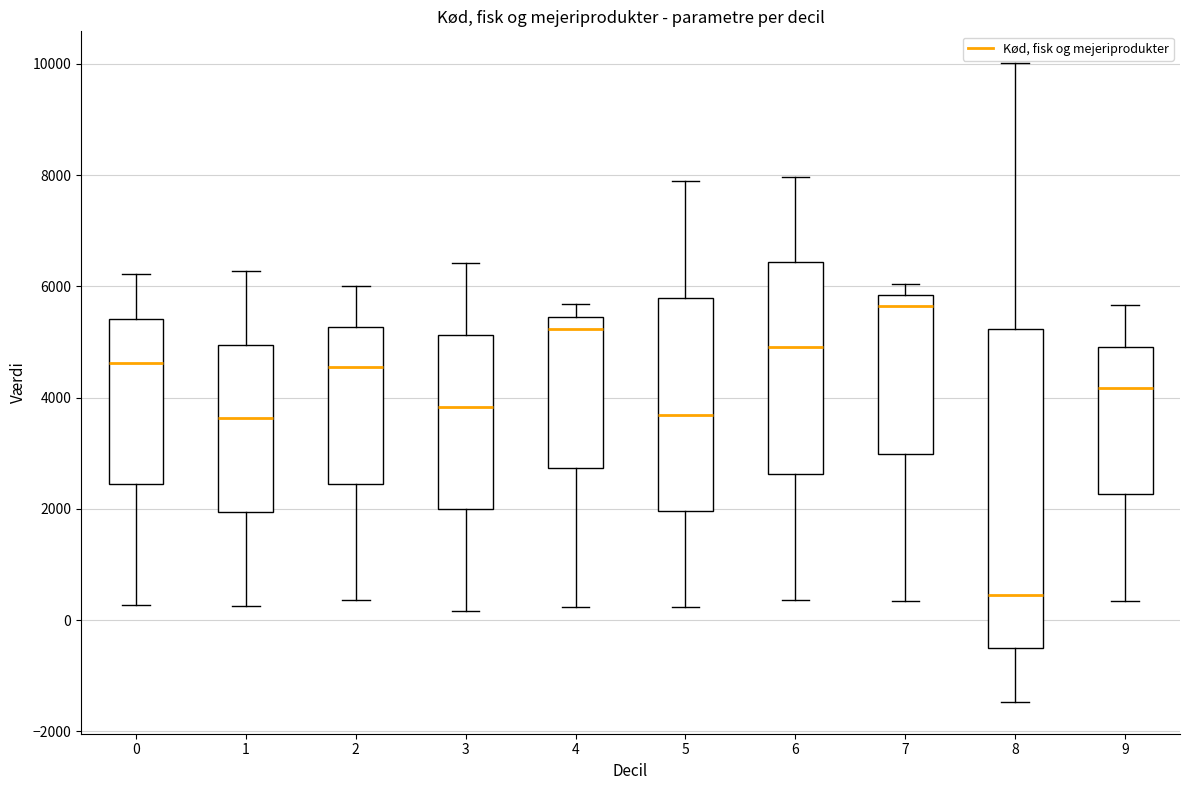

Which box is the tallest, from its lower edge to its upper edge?

8